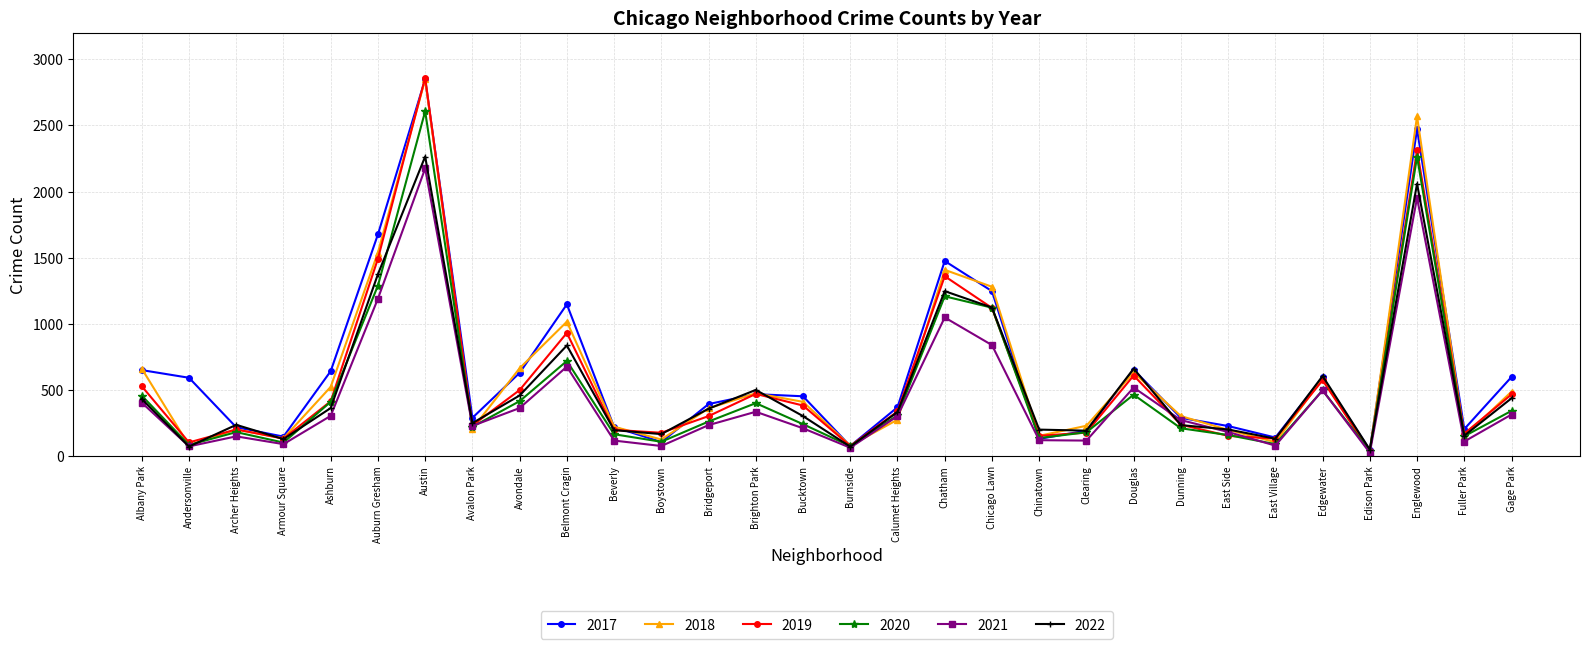

What is the difference between the maximum and second lowest values in the 2020 series?

2532